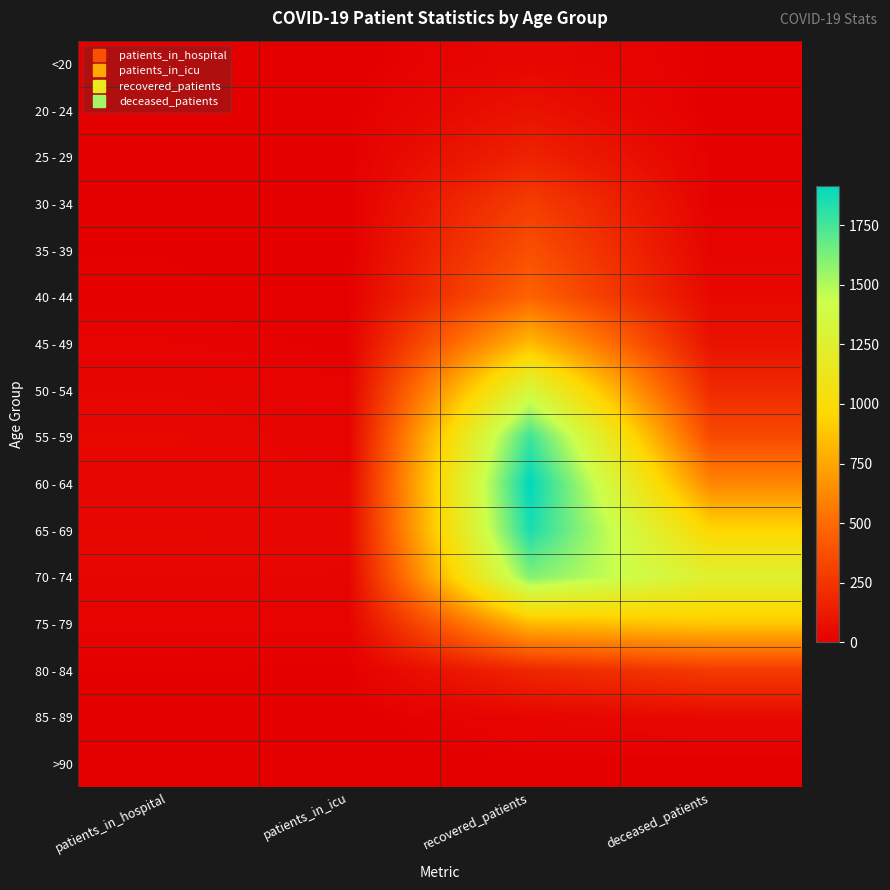

At how many categories does at least one series exceed 304?

2